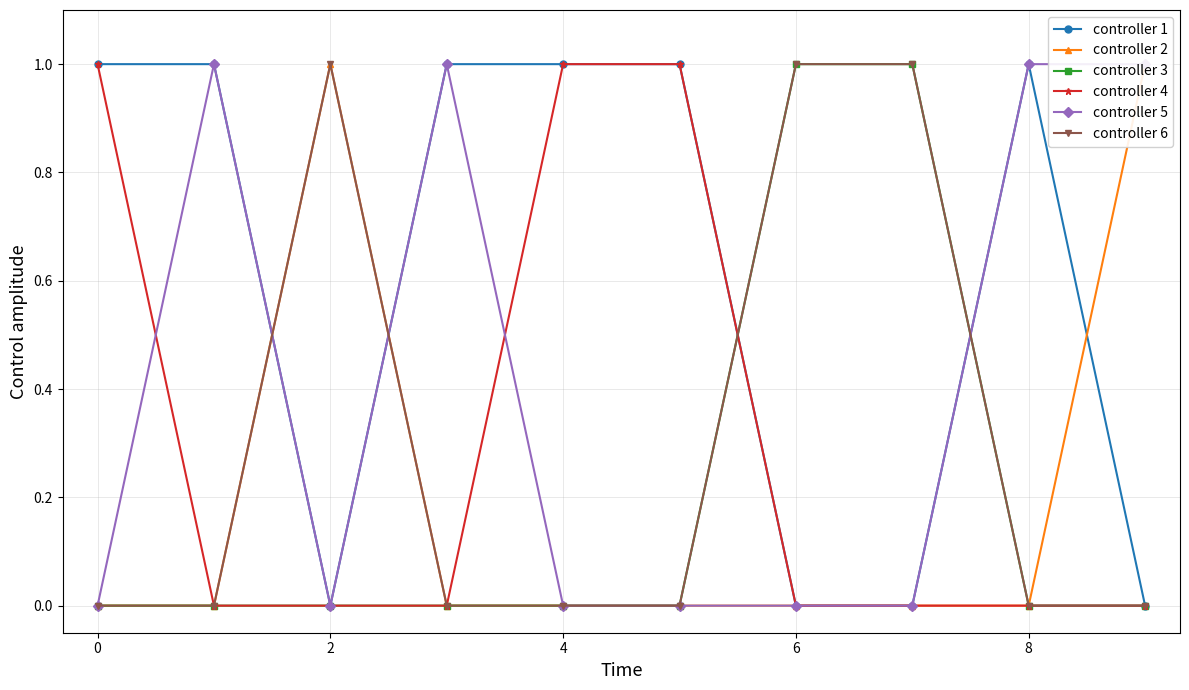

True or false: controller 5 and controller 1 intersect in this chart.

False